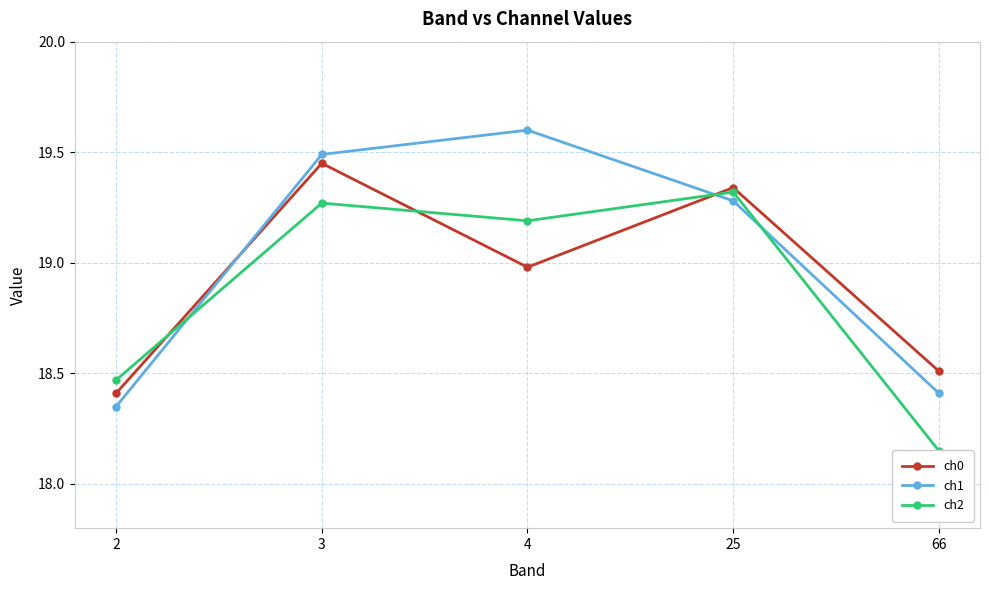

Reading left to right, list all the values displayed in this chart.

ch0: 18.4	19.4	19.0	19.3	18.5
ch1: 18.4	19.5	19.6	19.3	18.4
ch2: 18.5	19.3	19.2	19.3	18.1